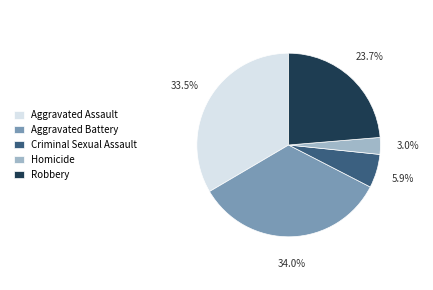

To the nearest percent, what is the average slice percentage?

20%